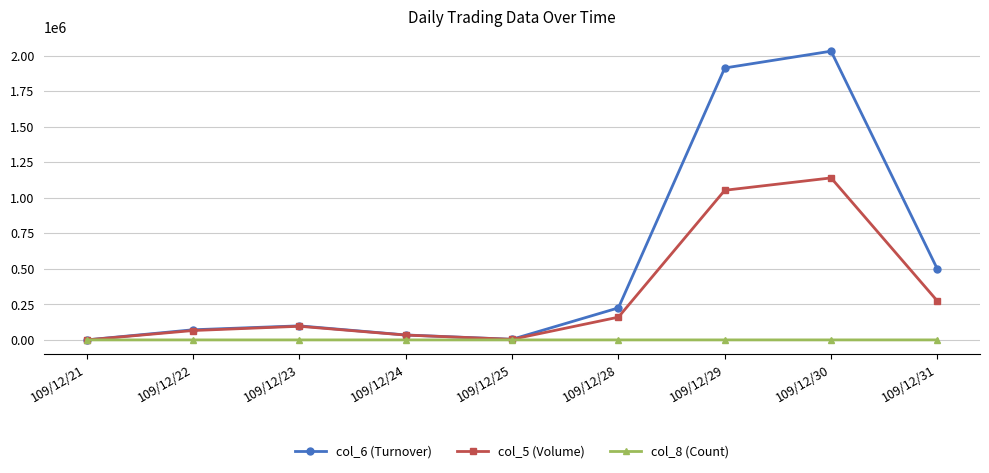

Which category has the highest value in the col_5 (Volume) series?

109/12/30